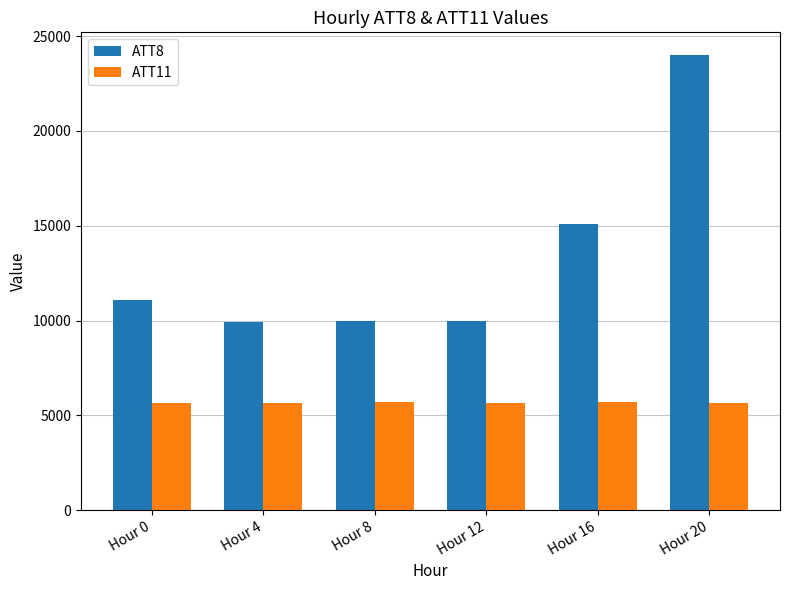

Is the value of ATT8 at Hour 8 greater than the value of ATT11 at Hour 0?

Yes